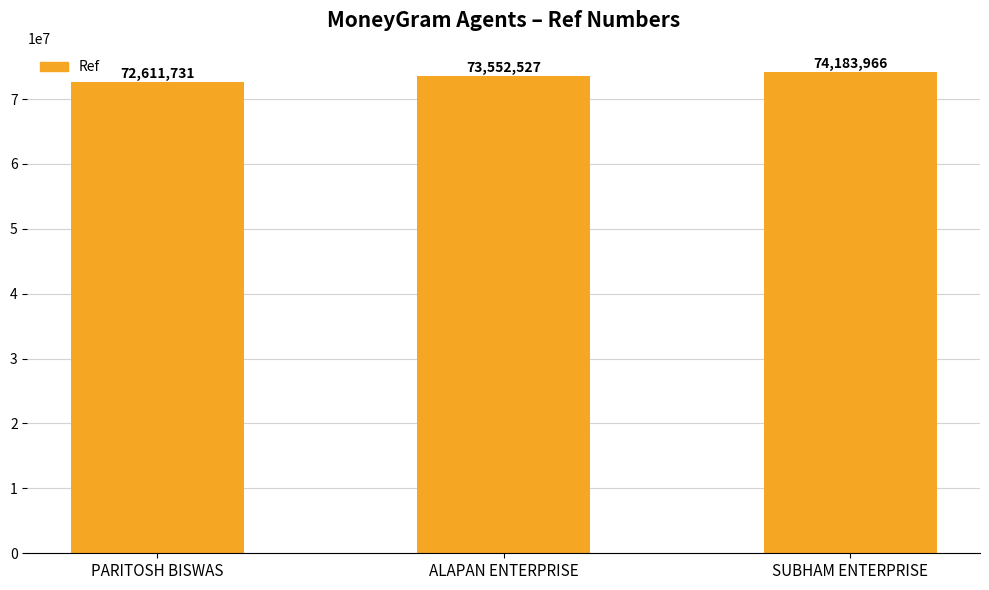

Which has a higher value, SUBHAM ENTERPRISE or ALAPAN ENTERPRISE?

SUBHAM ENTERPRISE